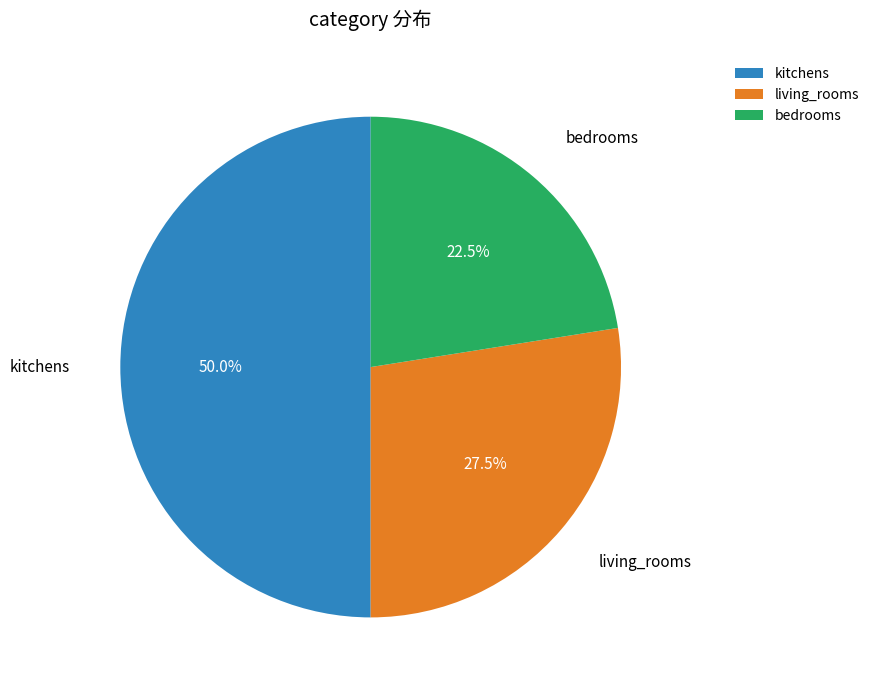

Which slice is the smallest?

bedrooms